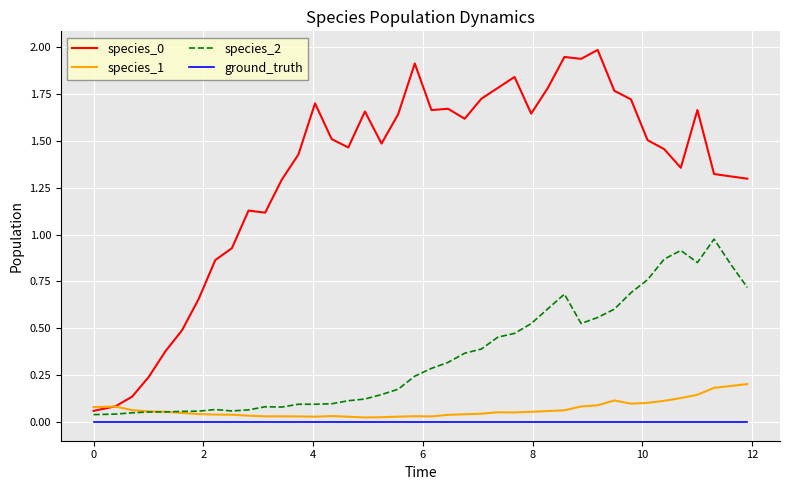

What is the maximum value for species_0?

2.0